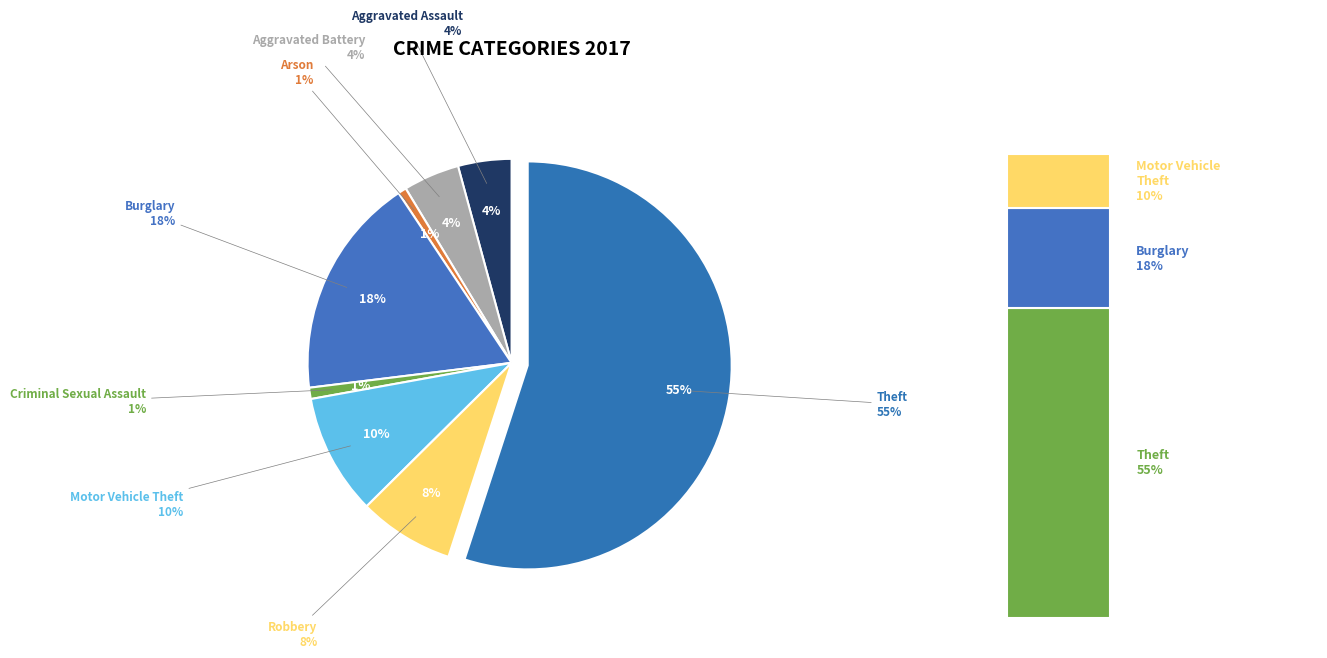

Between Theft and Robbery, which is larger?

Theft